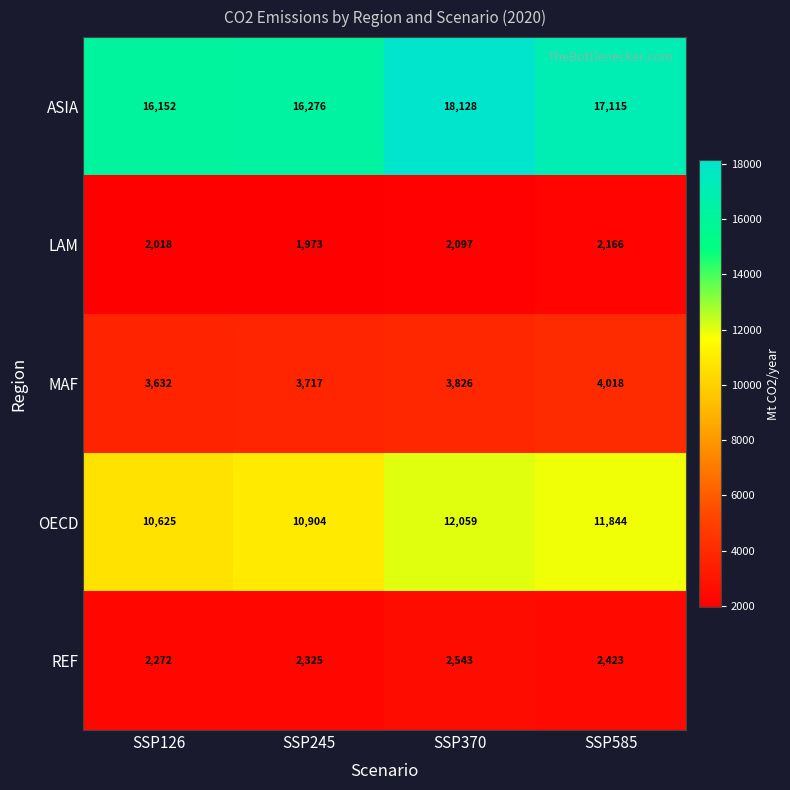

Which series has the largest range (max minus min)?

ASIA